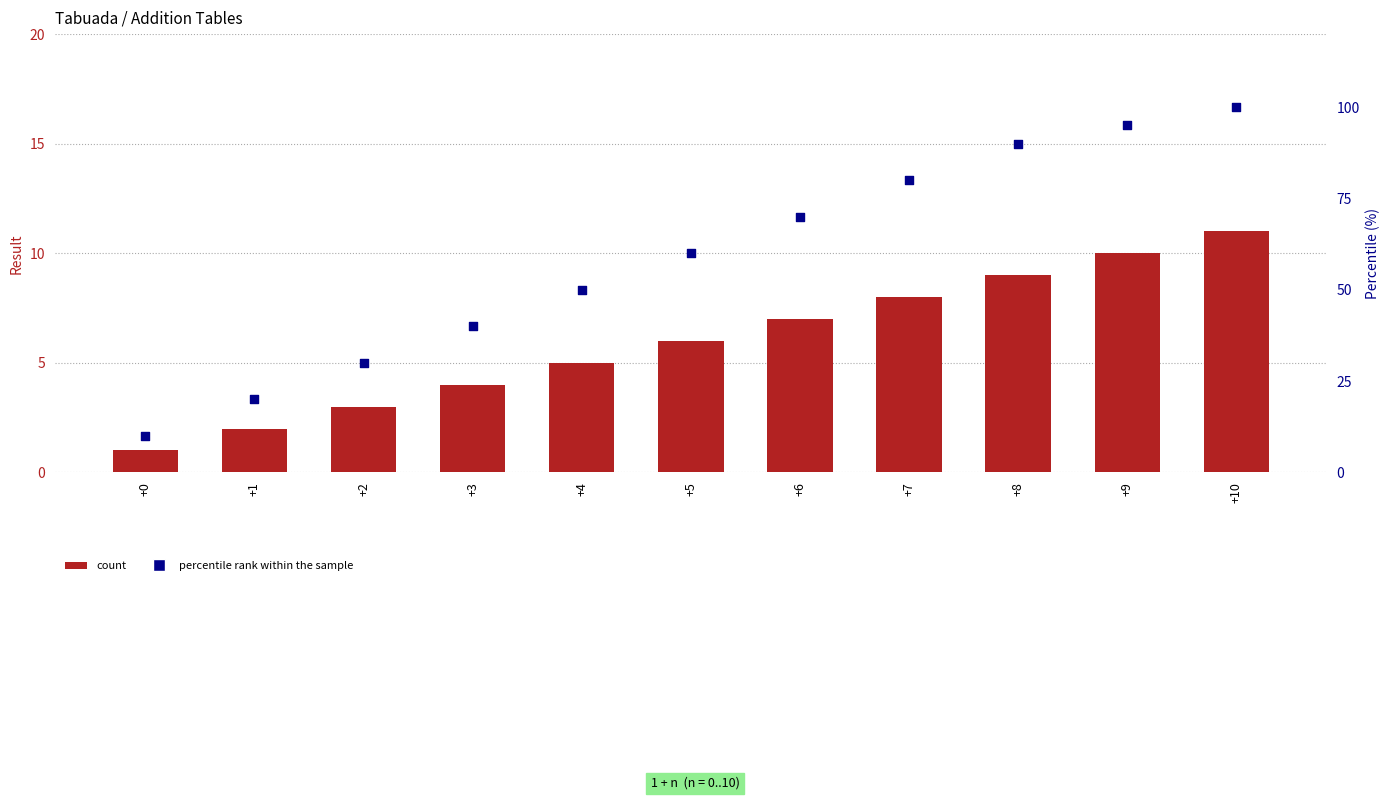

Which series reaches the minimum Y coordinate?

count